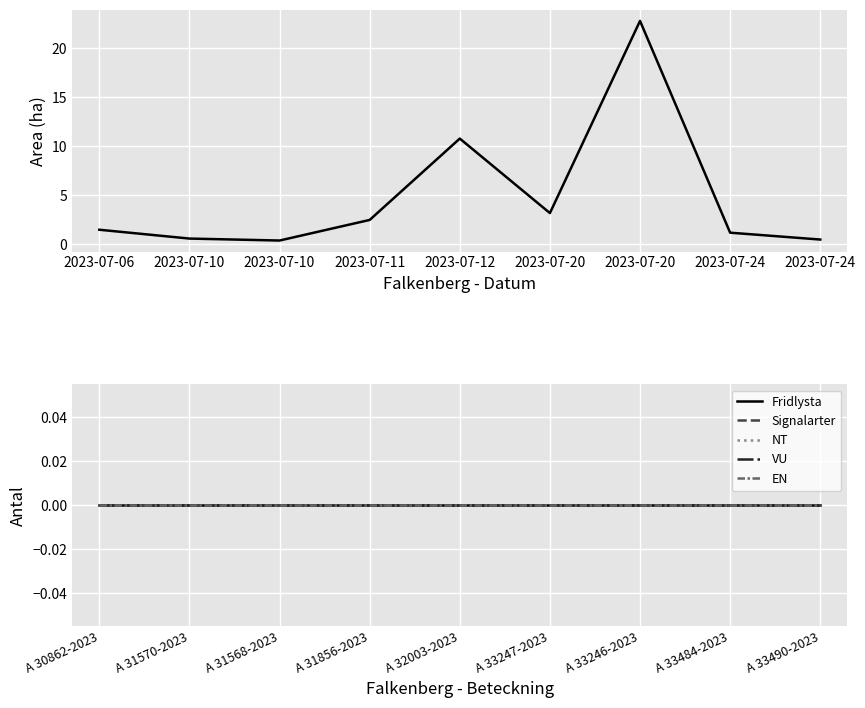

What is the difference between the highest and lowest values at 2023-07-20?

3.2